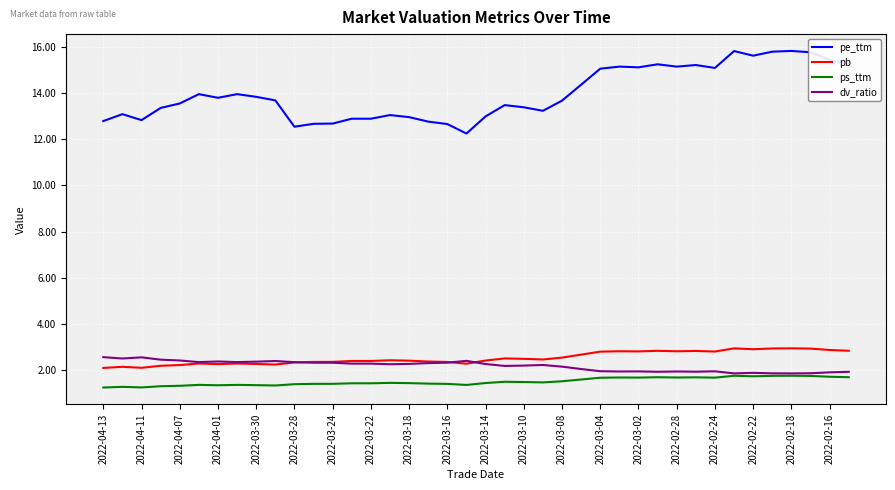

List the series in order of their peak value, lowest first.

ps_ttm, dv_ratio, pb, pe_ttm